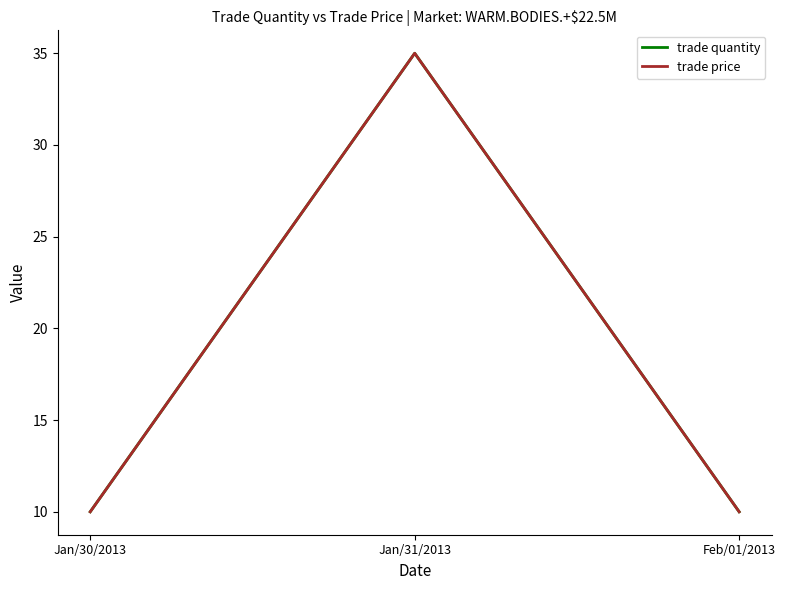

What is the value of the trade quantity point at the 2nd from the left?

35